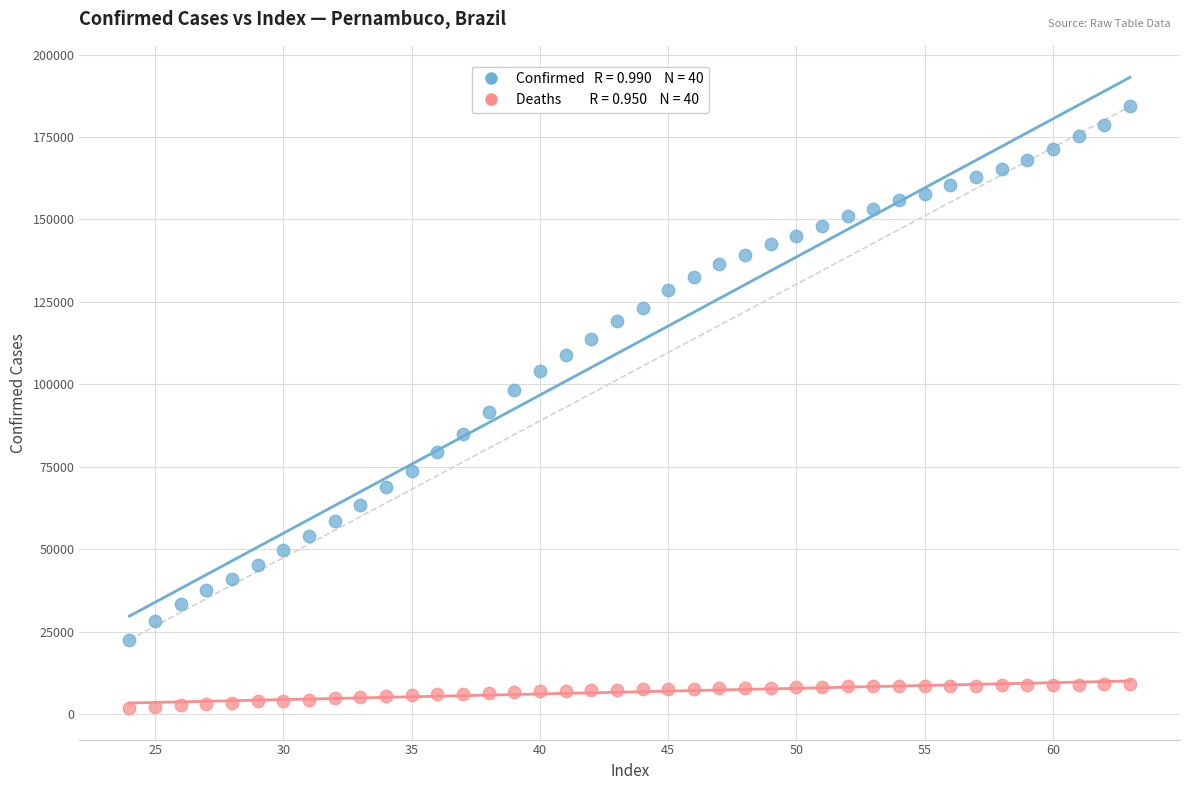

Across all data points, what is the range of Y values (max minus min)?

182425